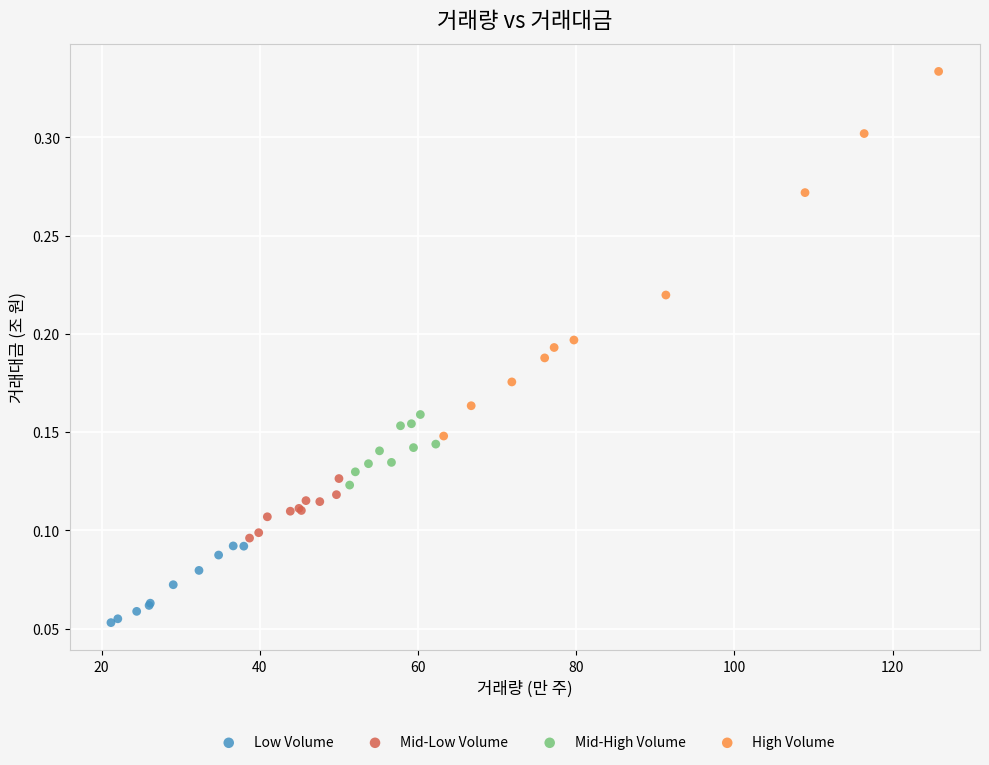

Which series reaches the maximum Y coordinate?

High Volume